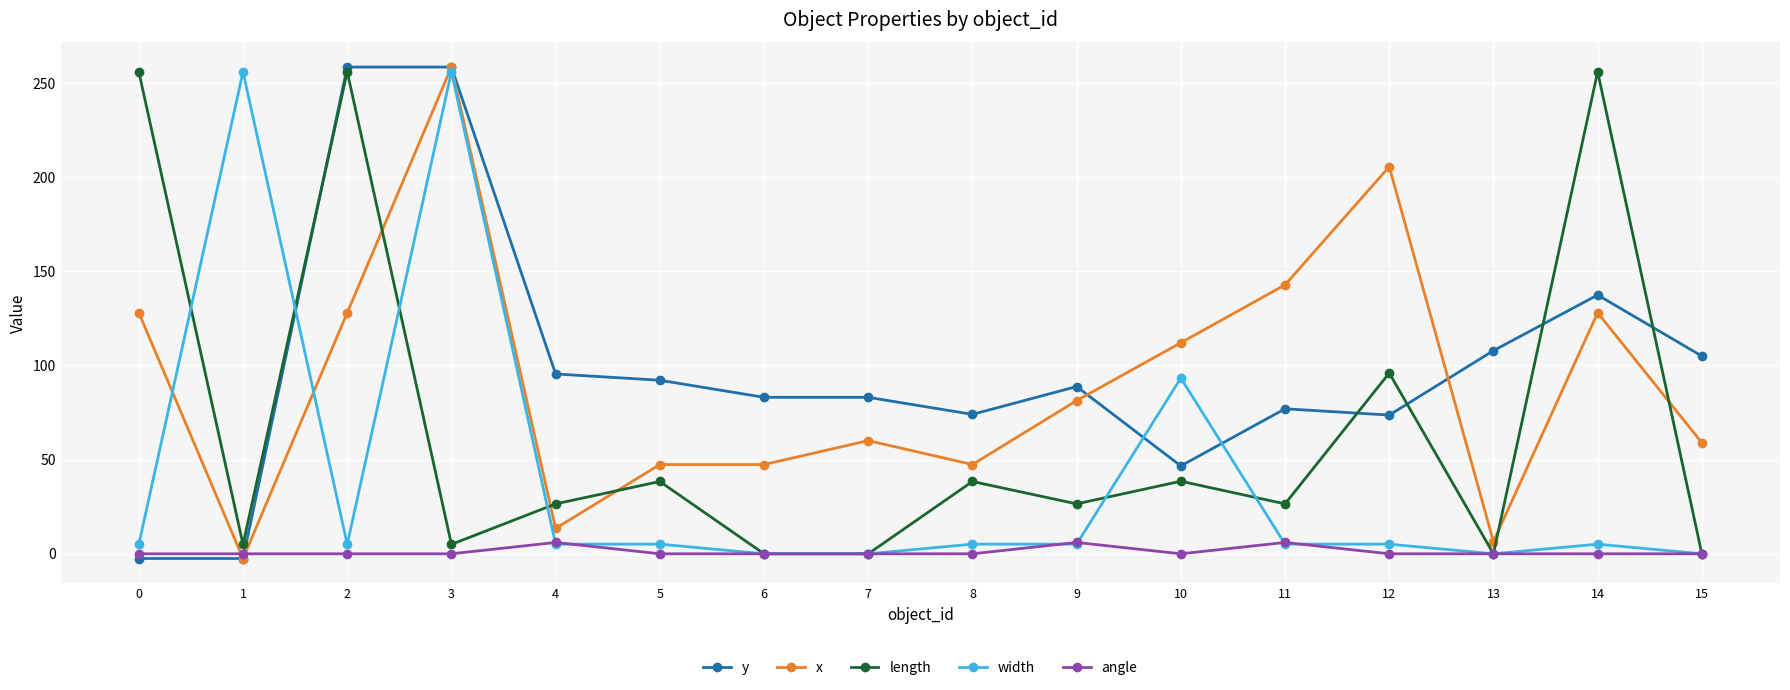

Is the value of length at 5 greater than the value of y at 11?

No